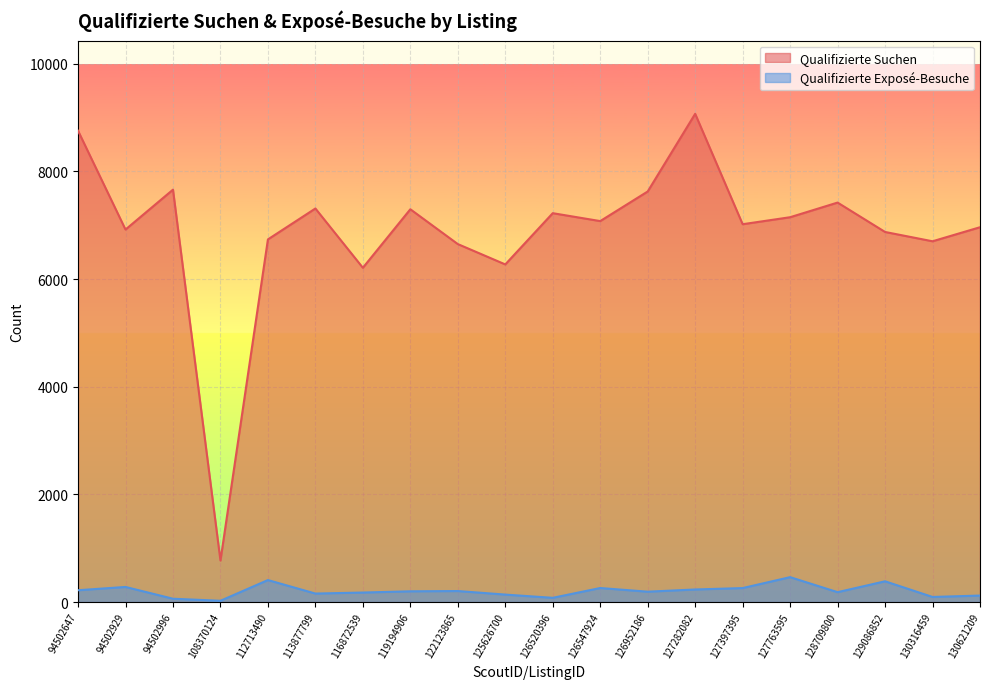

Reading left to right, list all the values displayed in this chart.

Qualifizierte Suchen: 8757	6921	7662	772	6738	7312	6211	7298	6651	6273	7225	7078	7628	9071	7020	7150	7422	6876	6703	6964
Qualifizierte Exposé-Besuche: 220	281	62	24	409	158	177	200	205	139	79	261	193	234	260	463	184	386	95	121